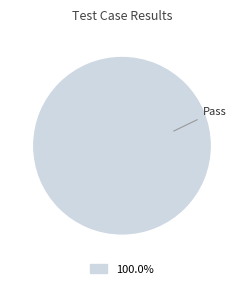

Rank the categories by value from lowest to highest.

Pass